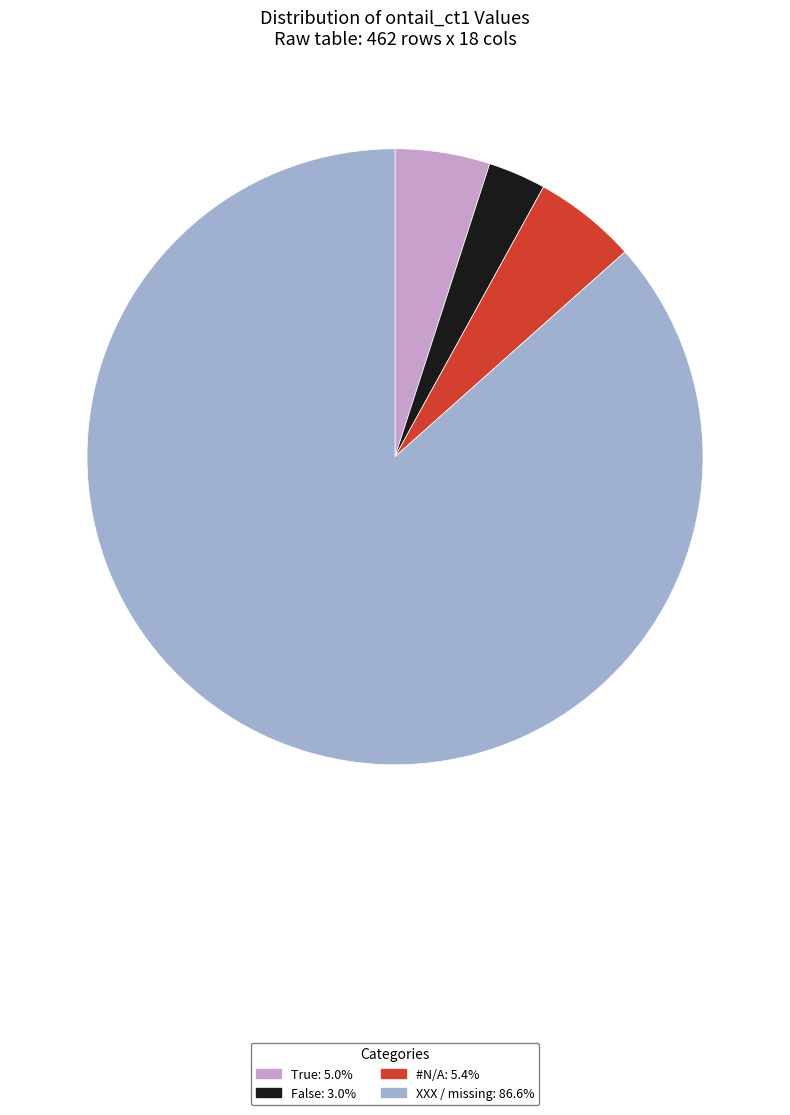

Does any single category account for the majority?

Yes